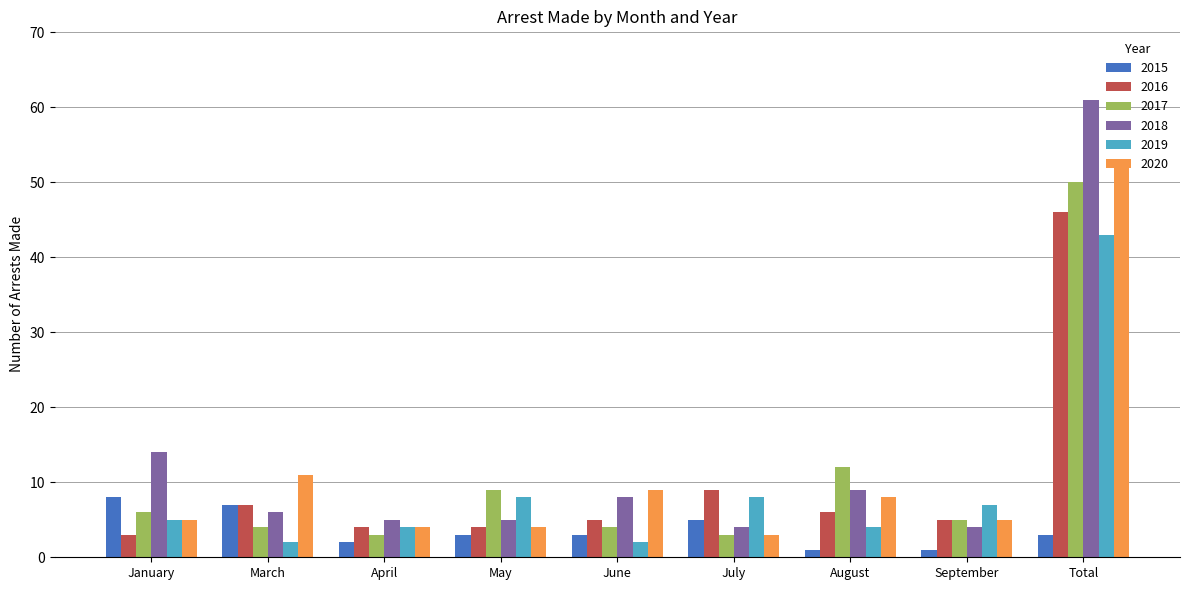

At which label is 2020 closest to 28?

March